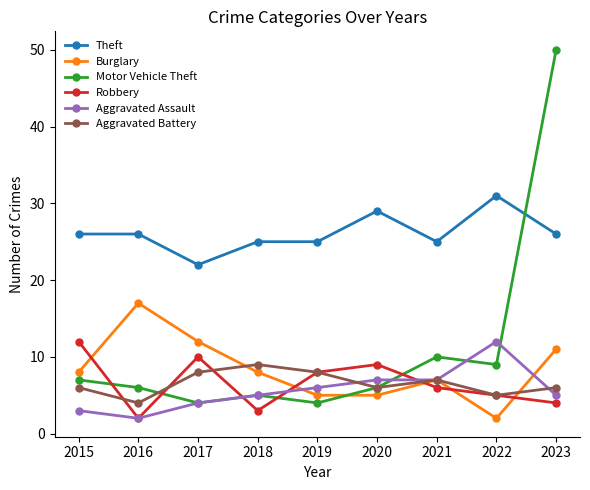

What is the difference between the Aggravated Battery values at 2023 and 2022?

1